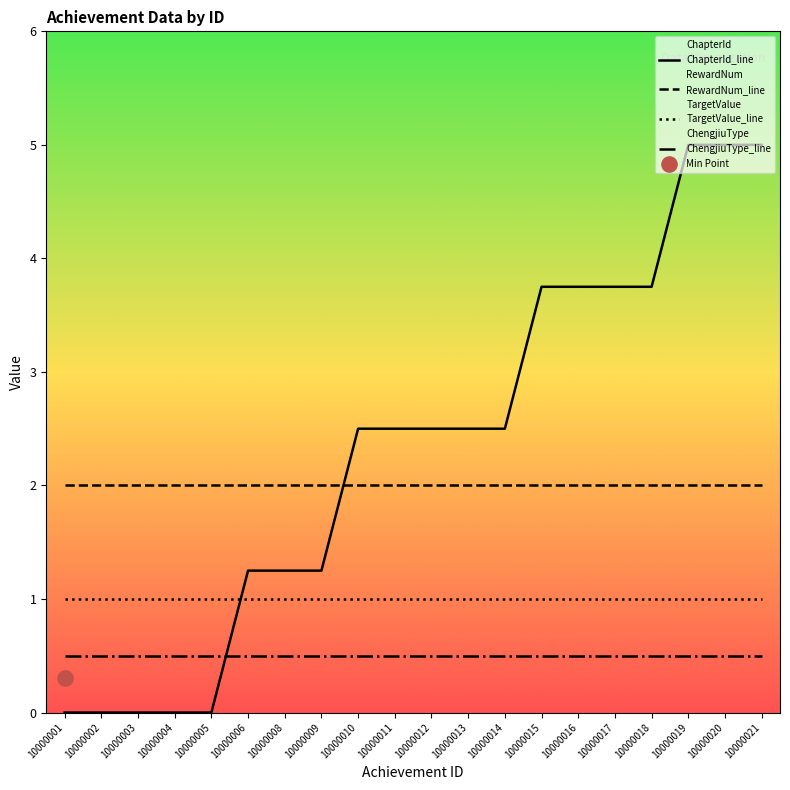

Which series has the widest spread of Y values?

ChapterId_line